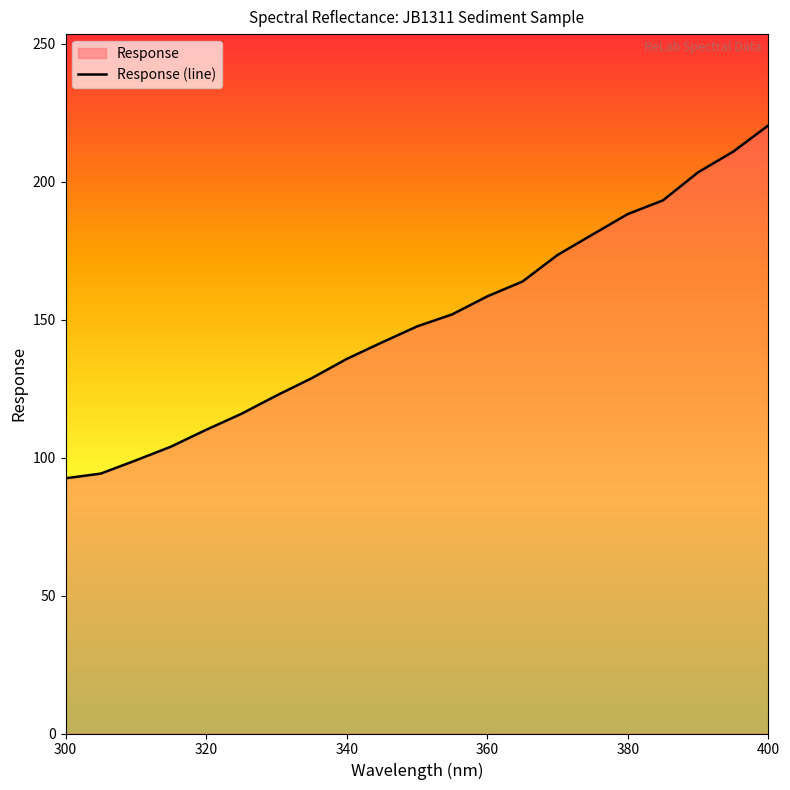

The value at 380 is 58.8. True or false?

False